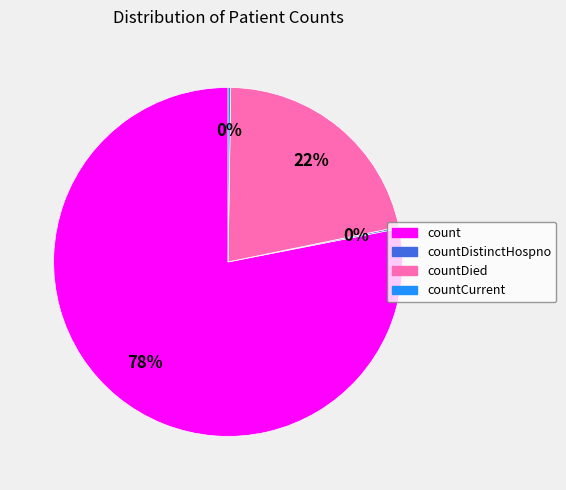

To the nearest percent, what is the average slice percentage?

25%